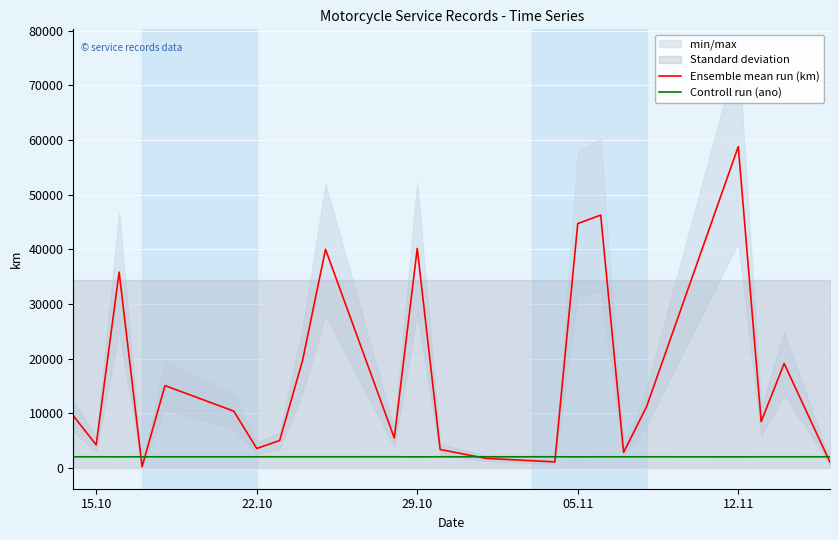

True or false: Controll run (ano) has a value of 2022 at 12.11.

True